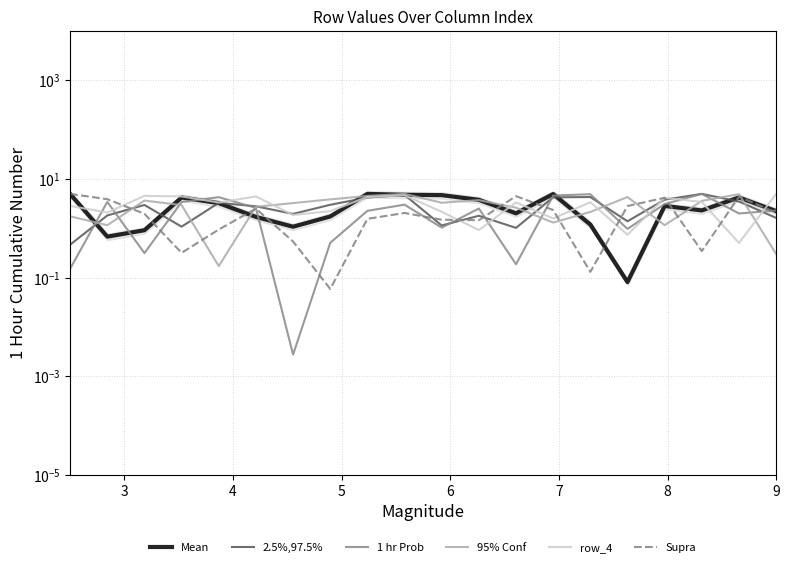

Reading right to left, list all the values displayed in this chart.

Mean: 2.2	4.2	2.3	2.8	0.1	1.2	5.0	2.0	3.8	4.7	4.8	5.0	1.7	1.1	1.7	3.2	4.2	0.9	0.7	5.0
2.5%,97.5%: 1.6	3.5	5.0	3.8	1.4	4.3	4.3	1.0	1.8	1.1	4.8	4.2	3.0	2.0	2.8	3.3	1.1	3.0	1.8	0.5
1 hr Prob: 2.3	2.0	5.0	3.1	1.0	4.9	4.6	0.2	2.5	1.0	3.0	2.3	0.5	0.0	2.6	4.3	3.4	0.3	3.4	0.2
95% Conf: 0.3	4.9	3.6	1.2	4.3	2.2	1.3	2.6	3.7	3.3	5.0	4.5	3.9	3.3	2.7	0.2	3.0	3.7	1.2	1.8
row_4: 5.0	0.5	3.4	4.2	0.7	3.4	1.6	3.4	0.9	2.2	4.7	4.3	2.2	1.9	4.4	3.3	4.4	4.6	2.1	2.9
Supra: 2.1	4.4	0.3	4.2	2.8	0.1	2.4	4.5	1.5	1.5	2.1	1.6	0.1	0.5	2.5	0.9	0.3	2.0	3.9	5.0